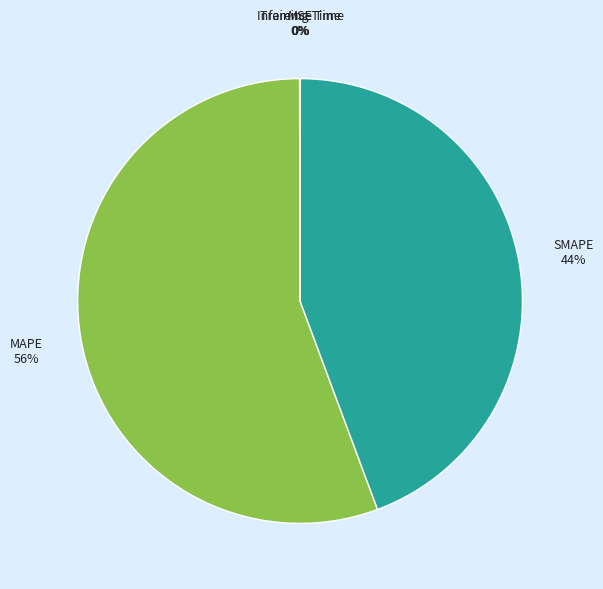

Is there any slice that represents more than half of the pie?

Yes